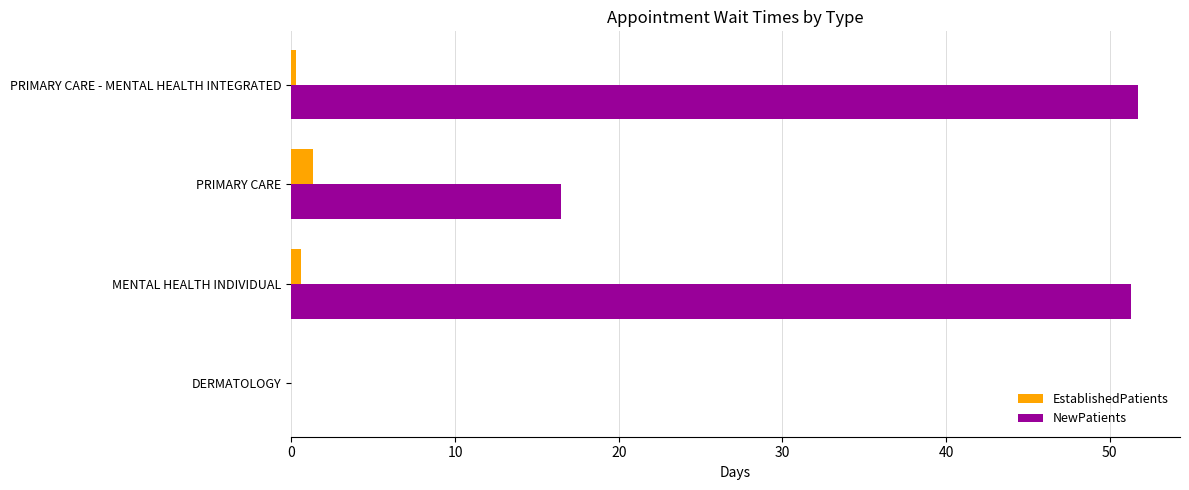

Which series has the largest total across all categories?

NewPatients